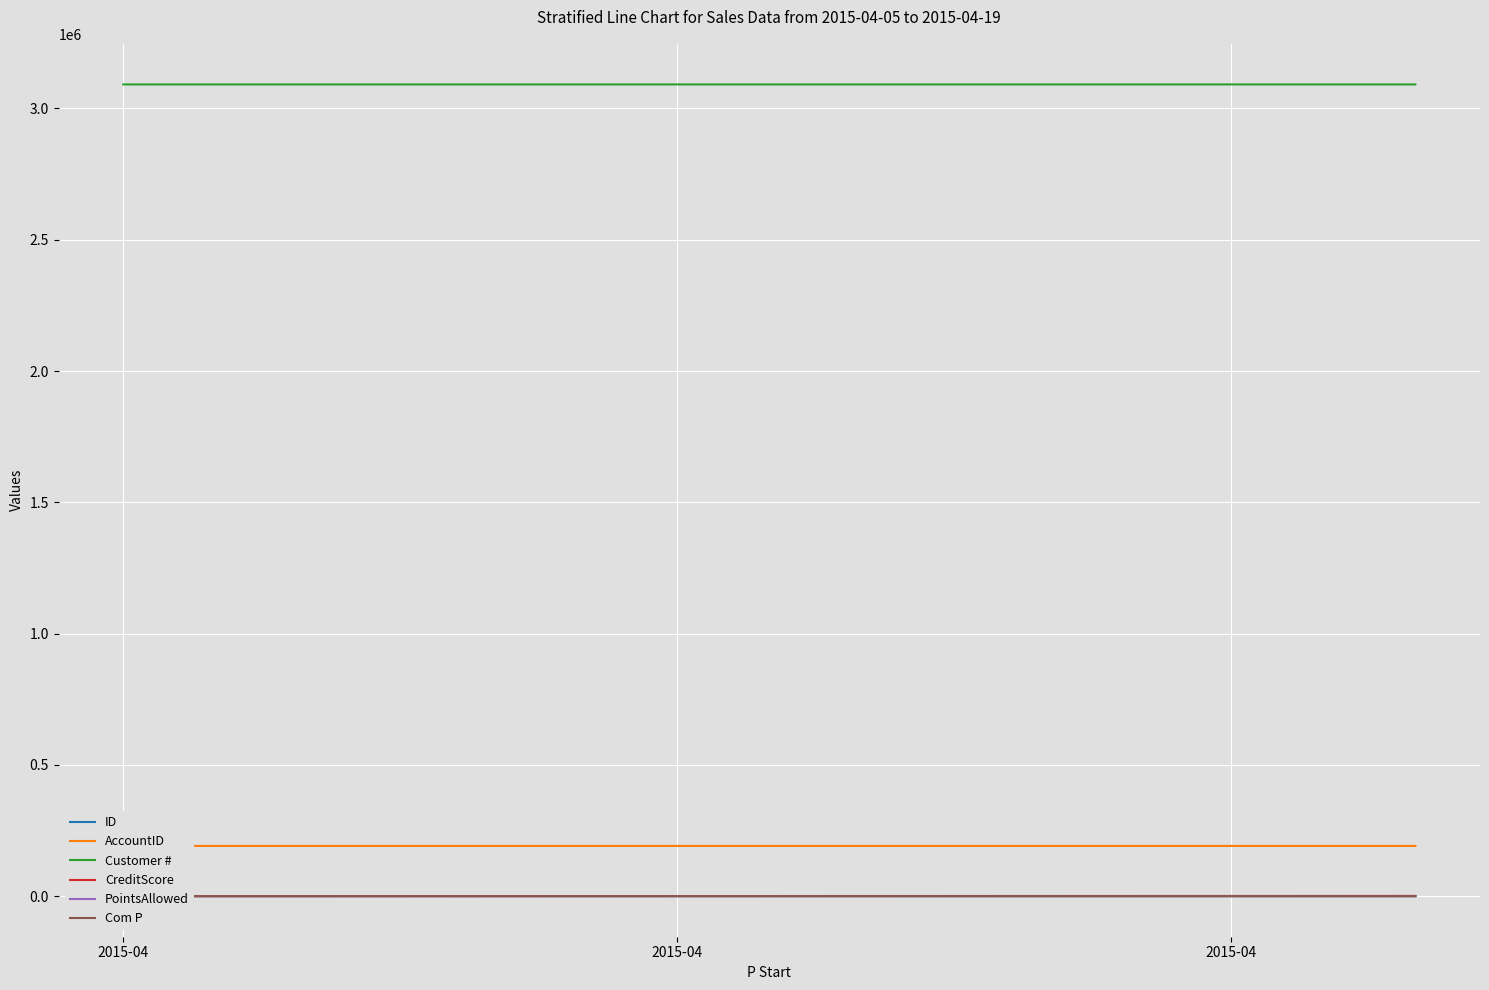

The PointsAllowed series shows 8 at 2015-04. True or false?

True